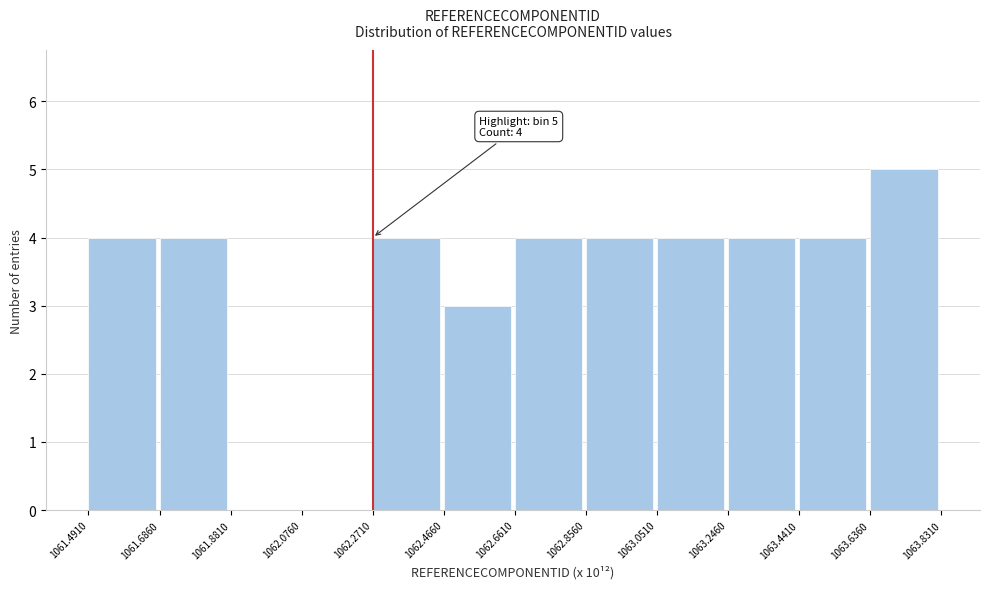

Reading left to right, extract all data points from this chart.

1061.4910=4	1061.6860=4	1061.8810=0	1062.0760=0	1062.2710=4	1062.4660=3	1062.6610=4	1062.8560=4	1063.0510=4	1063.2460=4	1063.4410=4	1063.6360=5